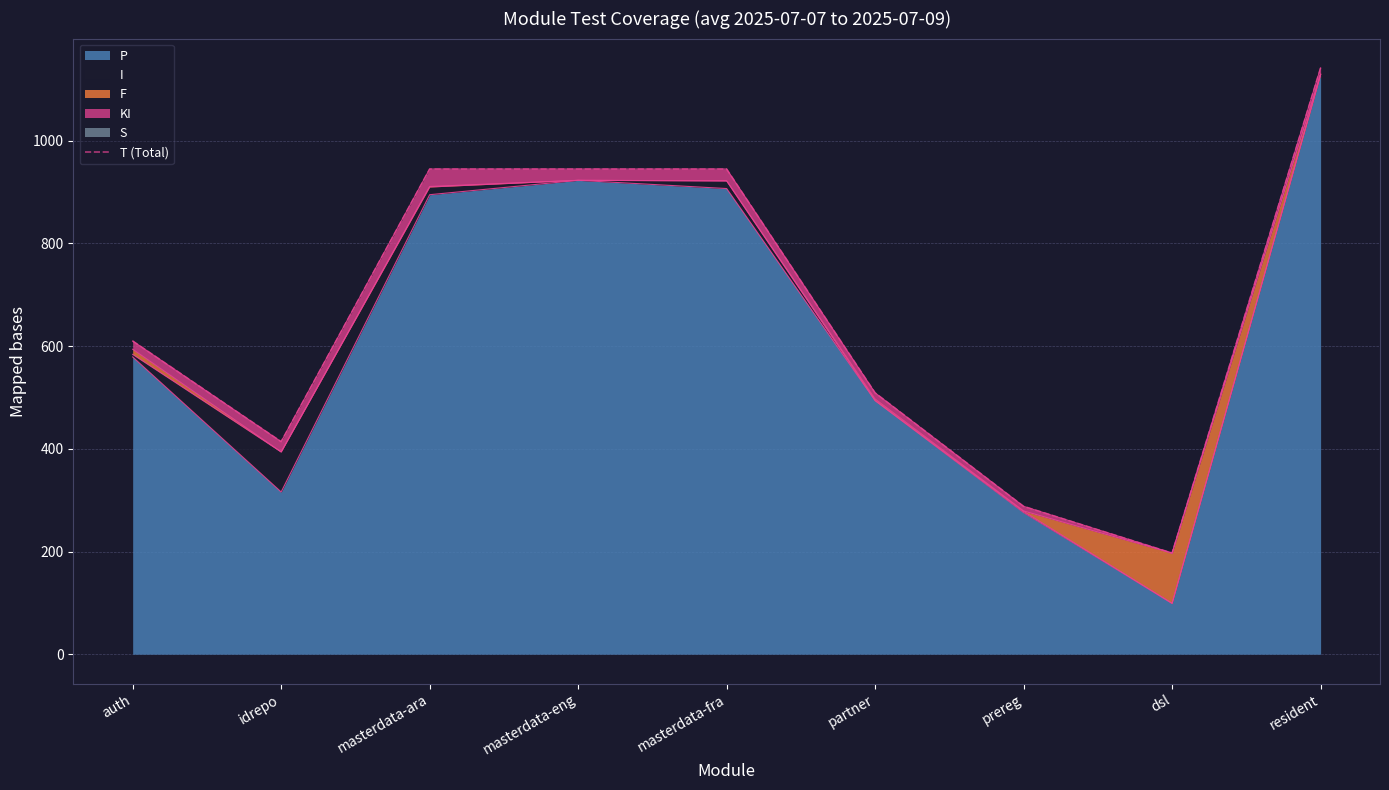

Reading right to left, what are all the values shown in this chart?

1142	197	288	509	945	945	945	414	610